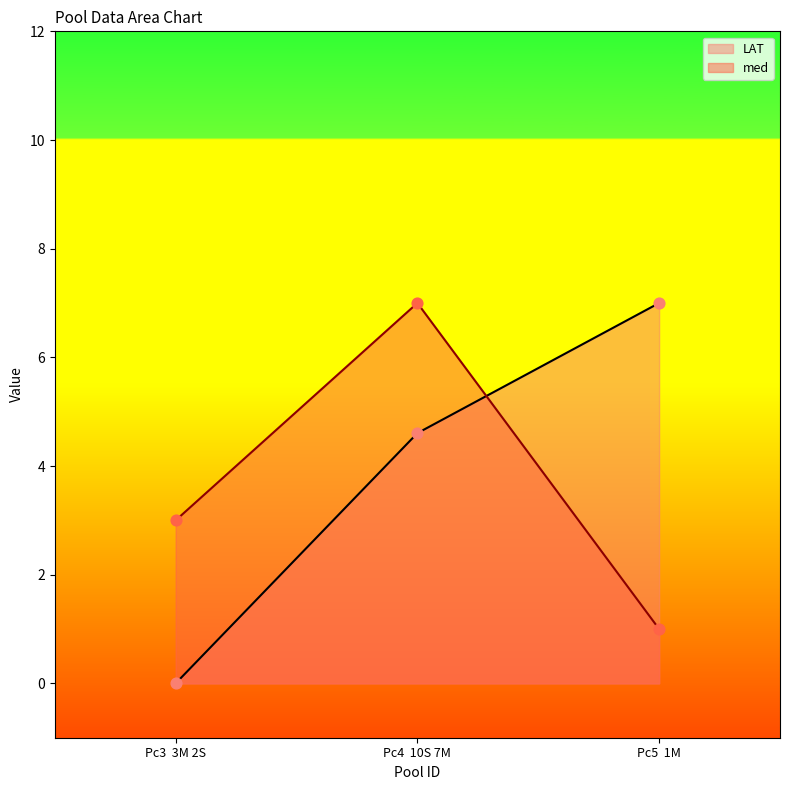

What are all the series names shown in the legend?

LAT, med